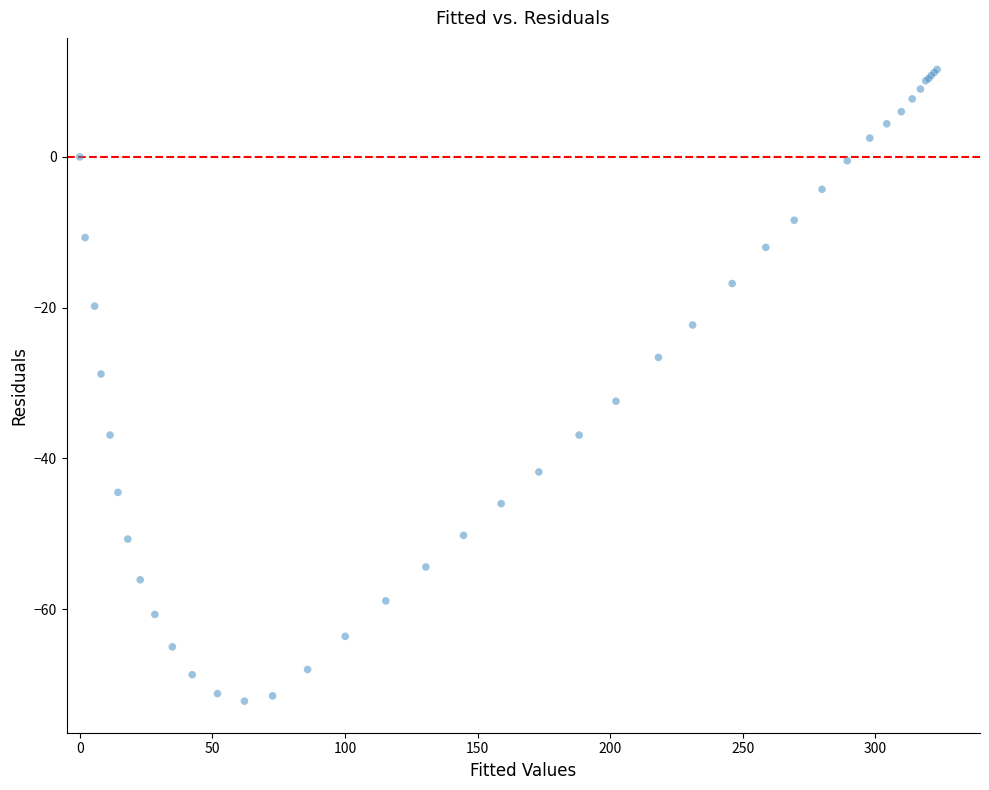

What Y value in the scatter plot is closest to -30?

-28.8